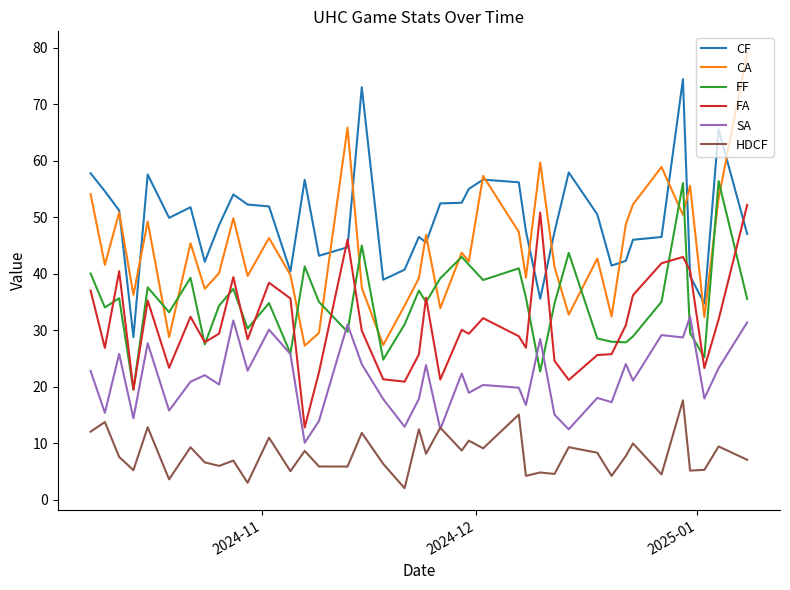

Which series has the largest total across all categories?

CF